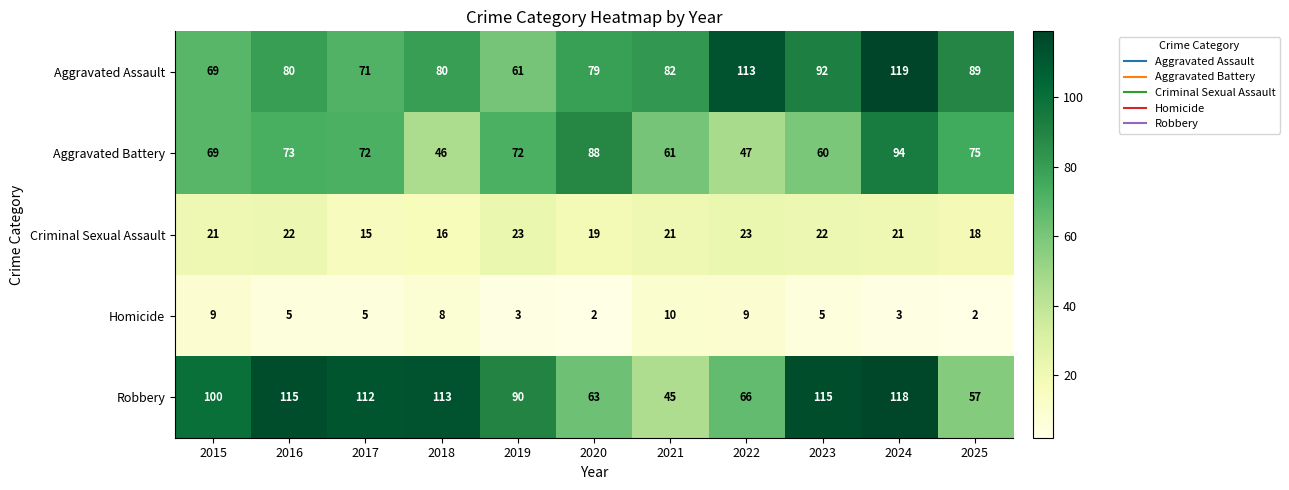

At how many categories does at least one series exceed 81?

11